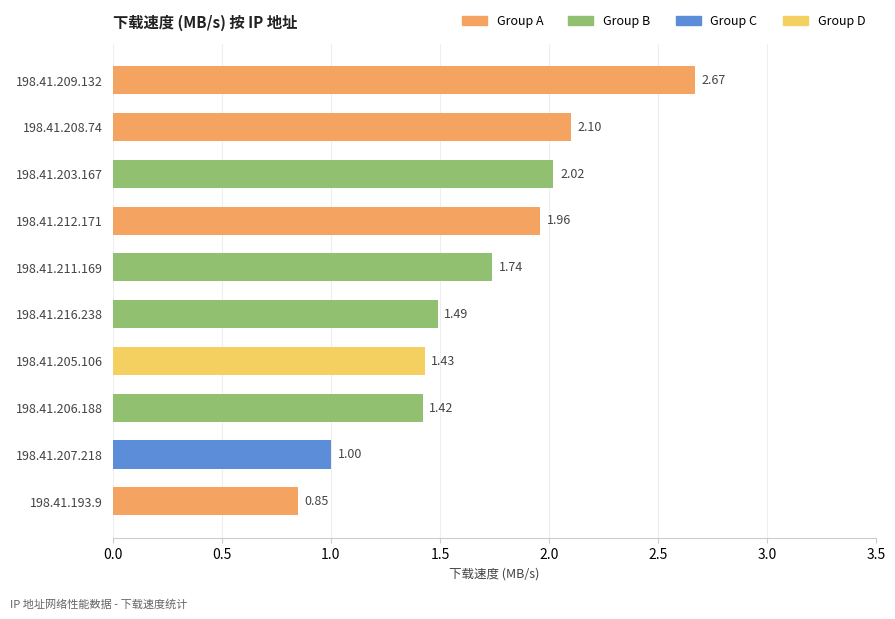

At which label is the value closest to 1?

198.41.207.218